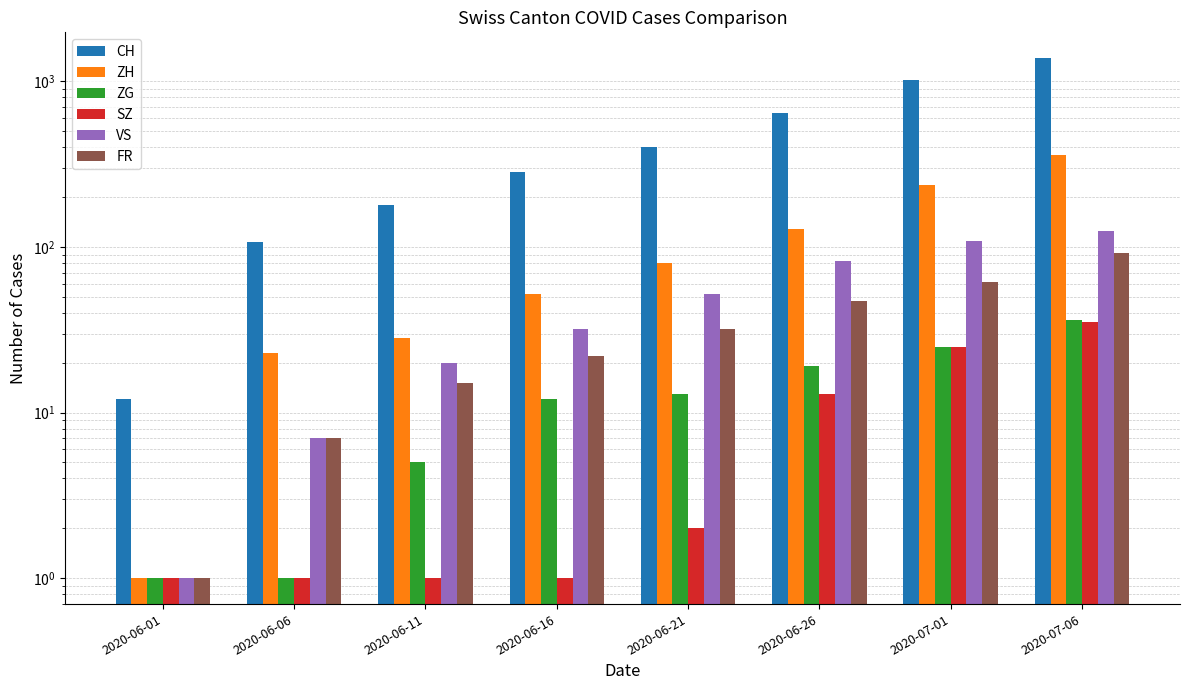

What is the value of the ZH bar at the 2nd from the left?

23